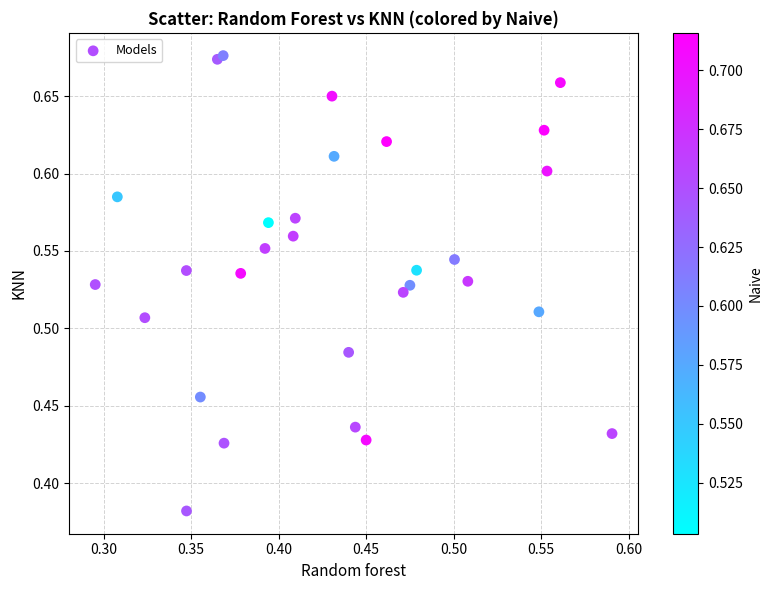

What is the range of Y values (max minus min)?

0.3